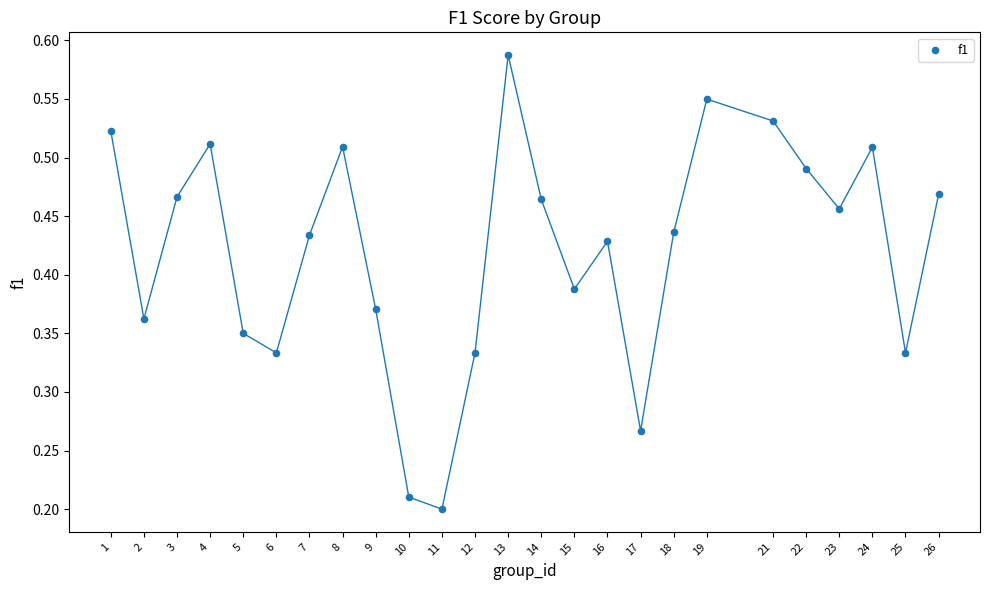

What is the range of X values (max minus min)?

25.0